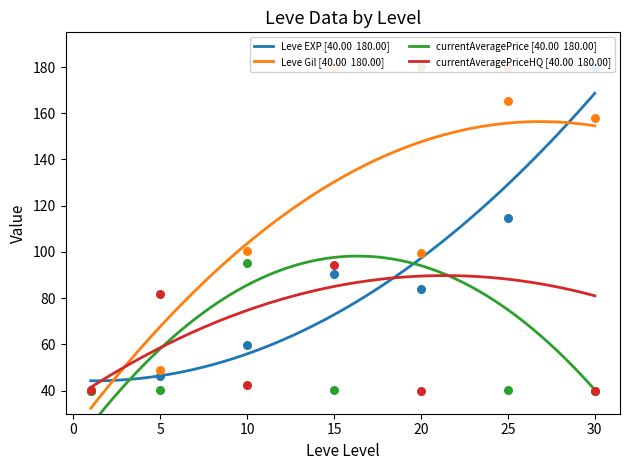

At which category is the sum across all series the highest?

25